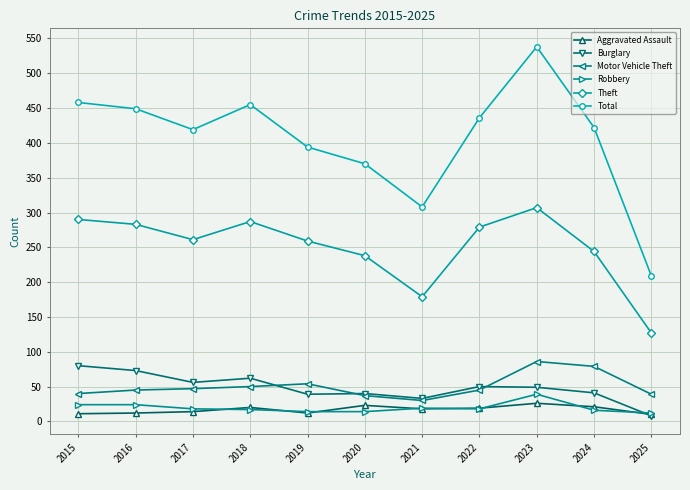

True or false: Total has a value of 148 at 2017.

False